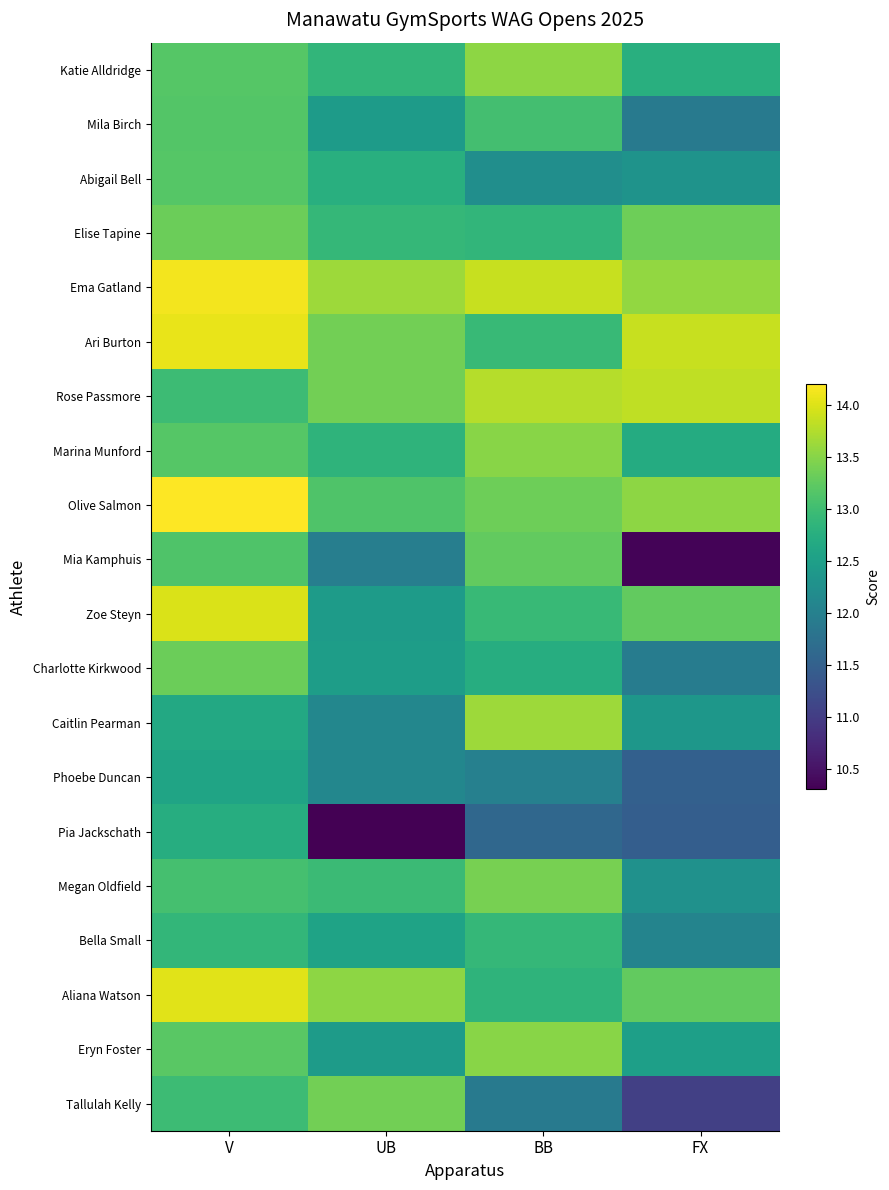

Rank the series at BB from highest to lowest value.

Ema Gatland, Rose Passmore, Caitlin Pearman, Katie Alldridge, Marina Munford, Eryn Foster, Megan Oldfield, Olive Salmon, Mia Kamphuis, Mila Birch, Ari Burton, Zoe Steyn, Bella Small, Elise Tapine, Aliana Watson, Charlotte Kirkwood, Abigail Bell, Phoebe Duncan, Tallulah Kelly, Pia Jackschath